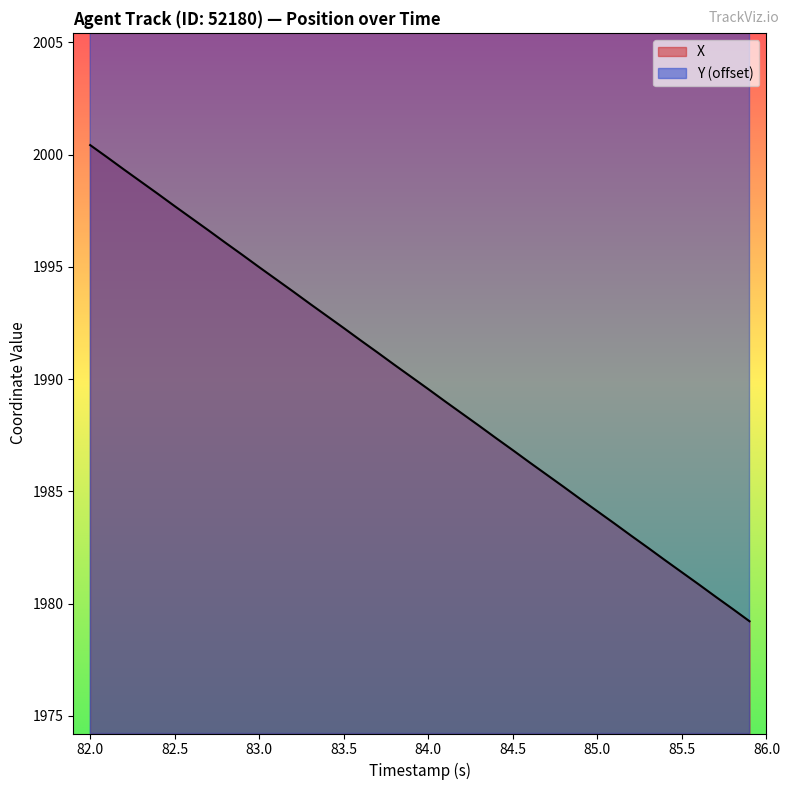

List the series in order of their peak value, highest first.

Y, X